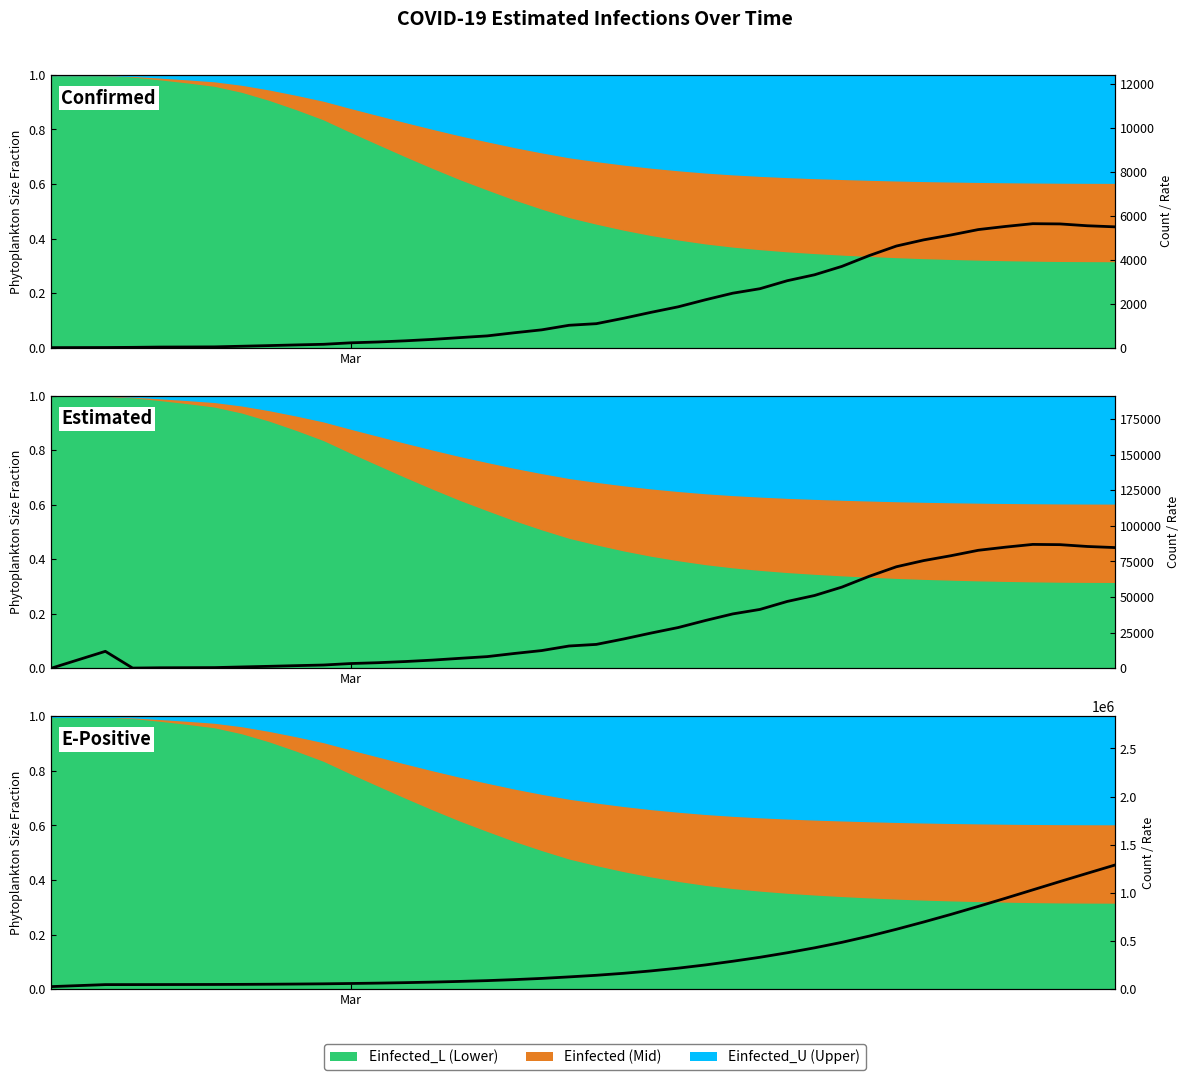

How many lines are shown in the chart?

3